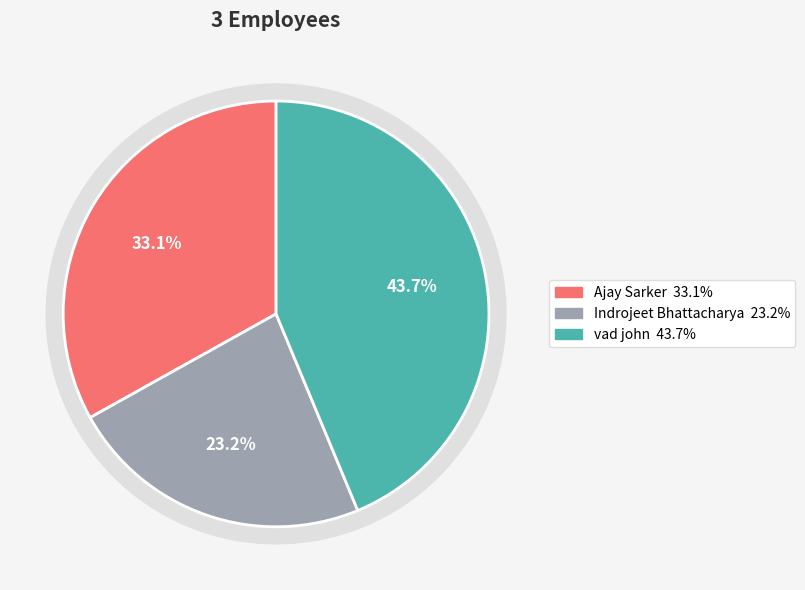

Count the number of slices in the pie.

3